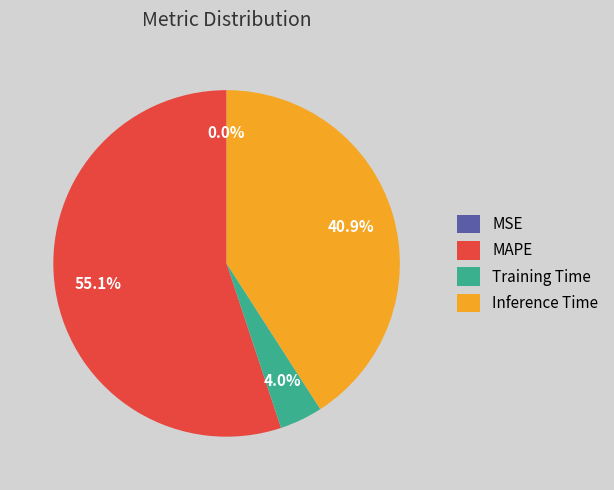

Does MAPE represent more than half of the total?

Yes